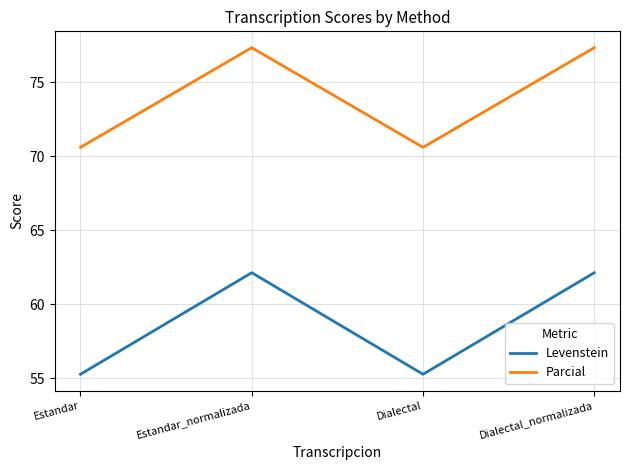

How many interior local peaks does the Levenstein series have?

1